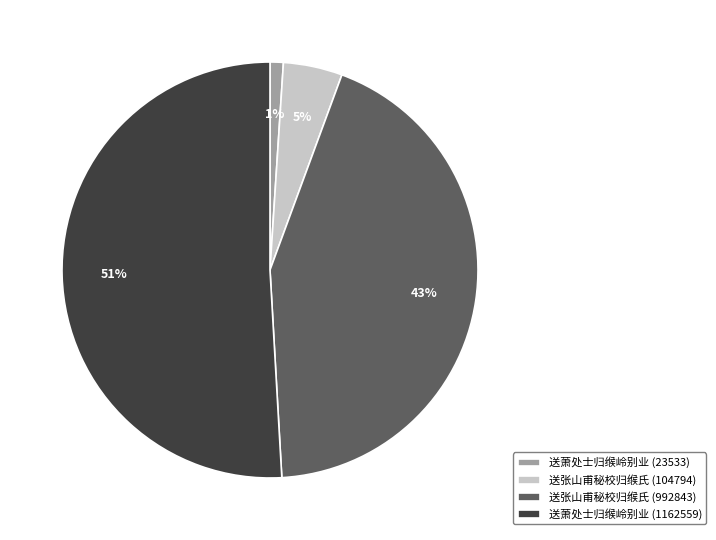

To the nearest percent, what portion does 送张山甫秘校归缑氏 (104794) represent?

5%